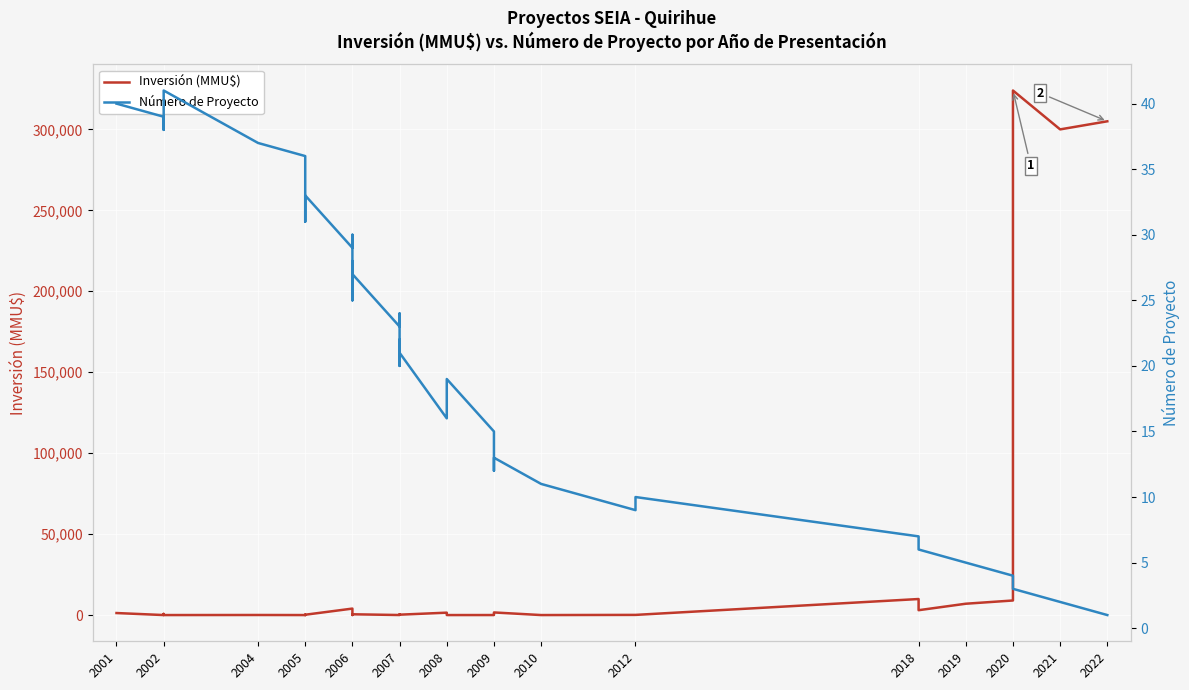

What is the value of the Número de Proyecto point at the 38th from the left?

4